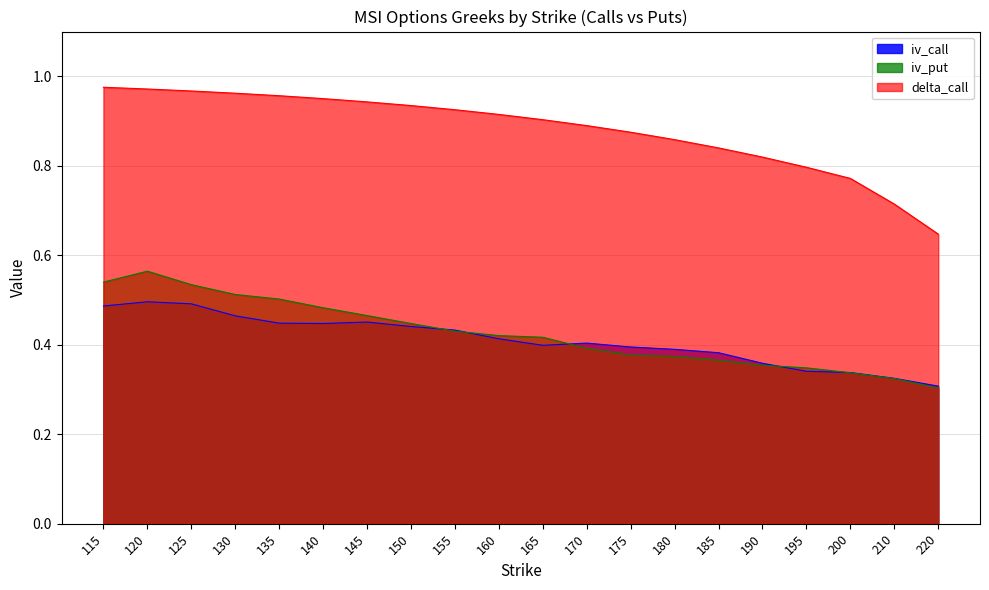

Which series has the largest total across all categories?

delta_call